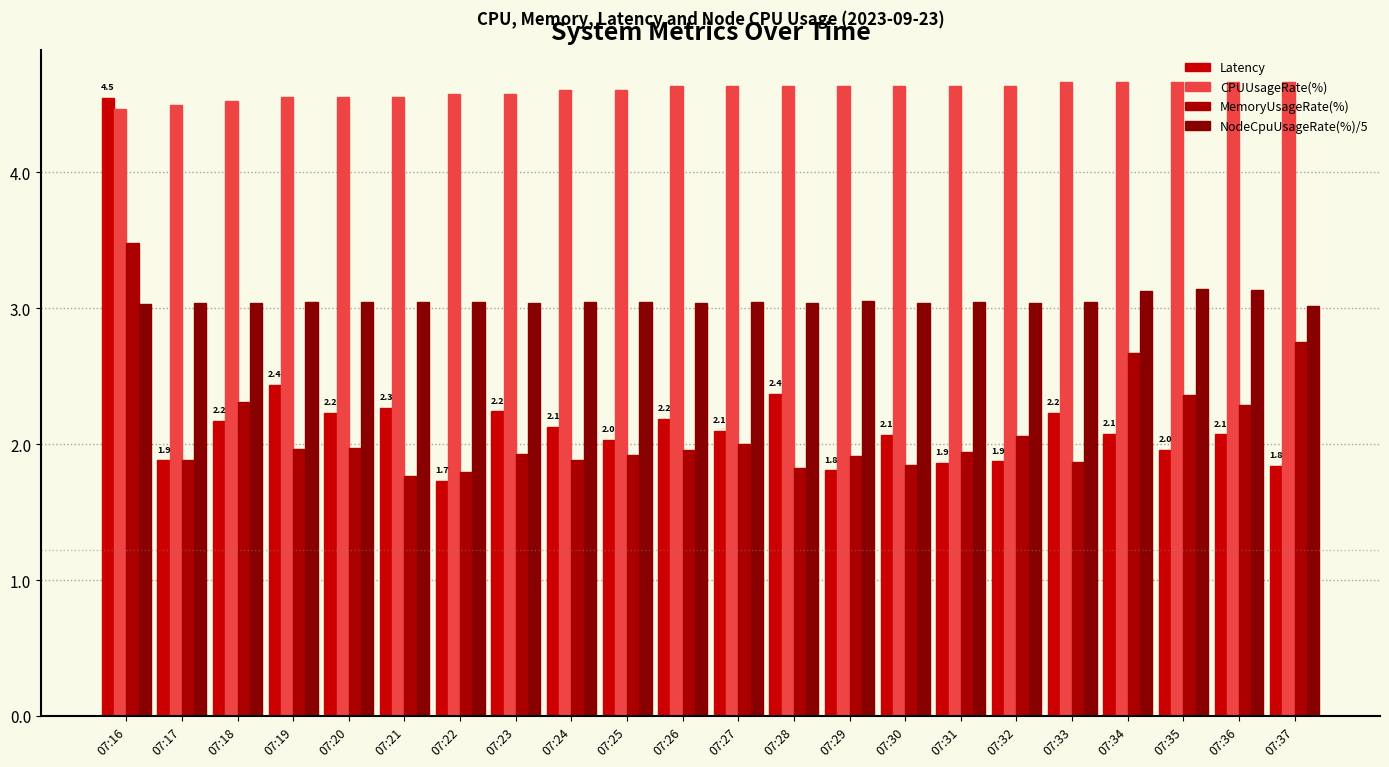

True or false: MemoryUsageRate(%) has a value of 1.8 at 07:22.

True